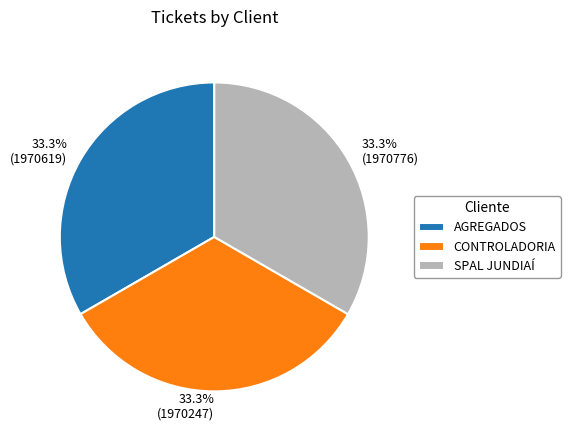

What is the ratio of the value at SPAL JUNDIAÍ to the value at CONTROLADORIA?

1.0